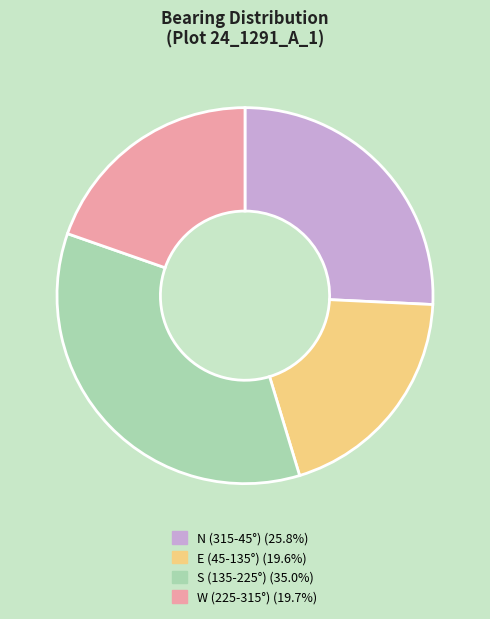

Do N (315-45°) (25.8%) and W (225-315°) (19.7%) together represent more than half of the pie?

No